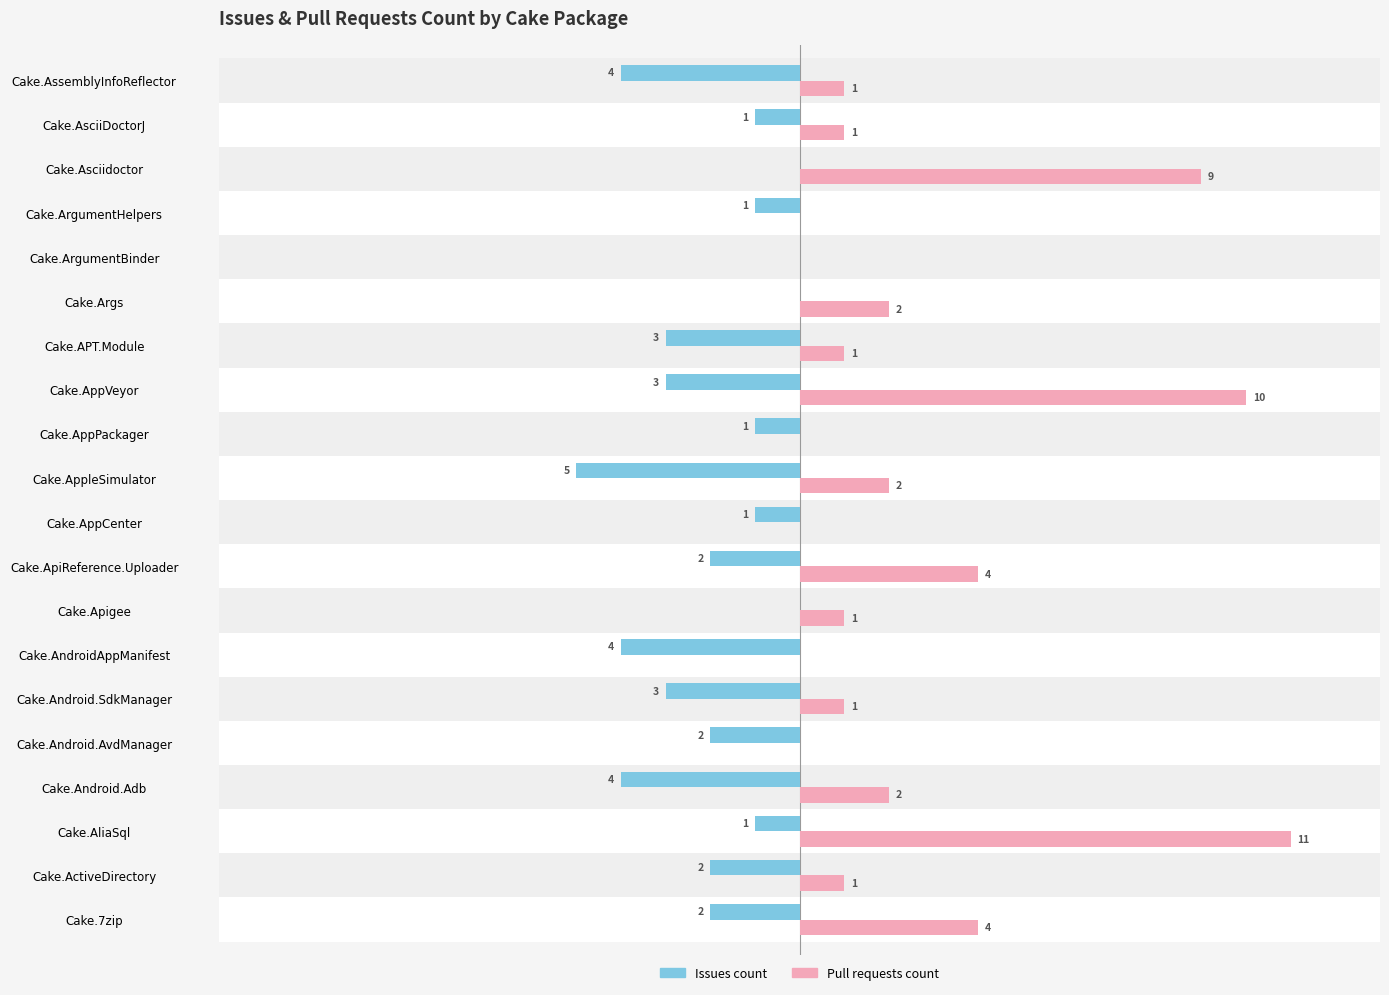

At Cake.Apigee, list the series in order from smallest to largest.

Issues count, Pull requests count